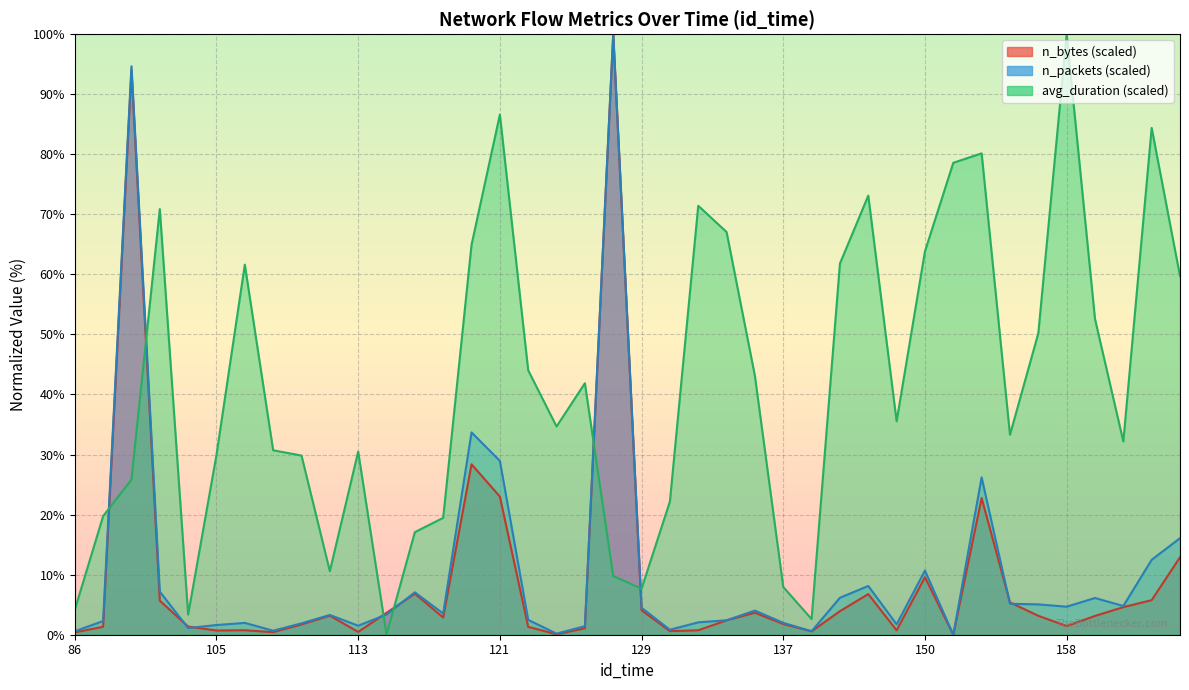

How many times do n_bytes and n_packets cross each other?

6